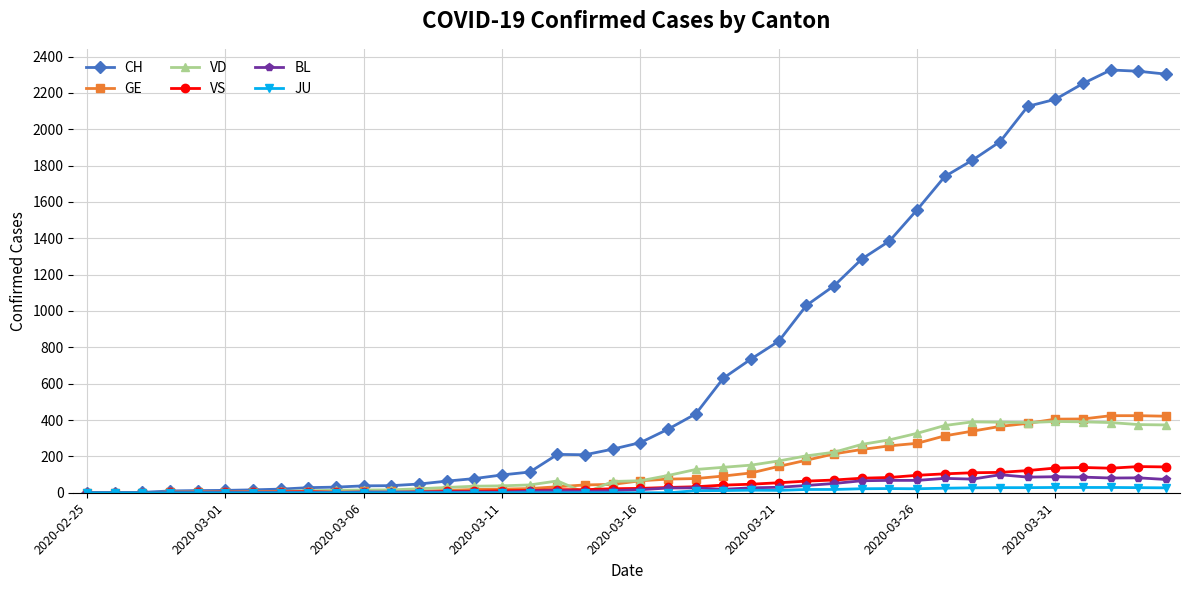

At how many categories does at least one series exceed 1433?

10